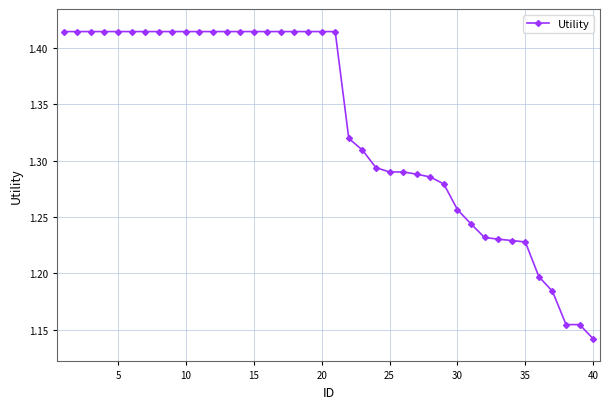

What is the difference between the maximum and second lowest values?

0.3